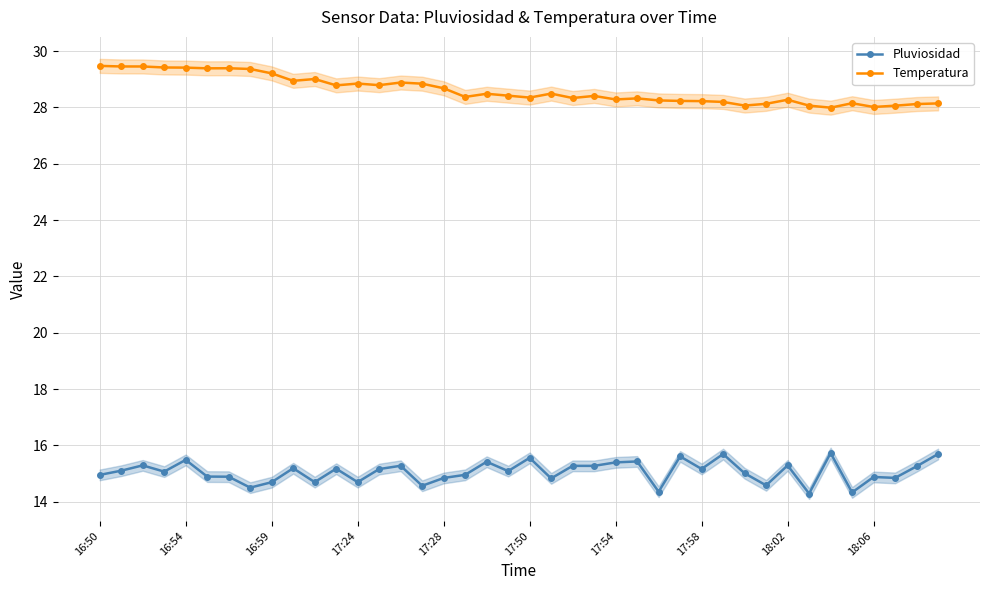

True or false: Pluviosidad and Temperatura cross at least once.

False